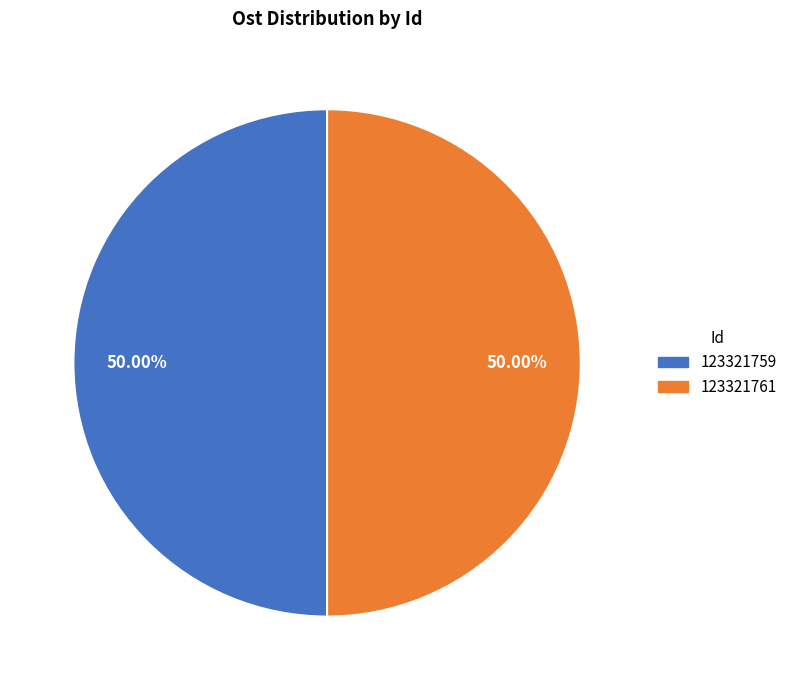

Combined, do 123321759 and 123321761 account for over 50%?

Yes